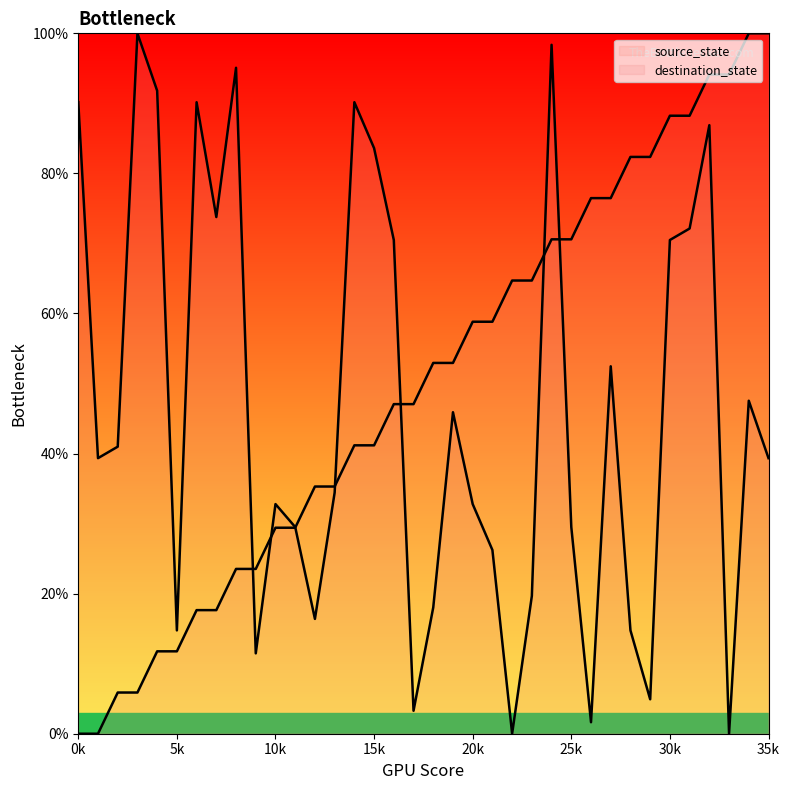

What is the highest value of the destination_state series?

100.0